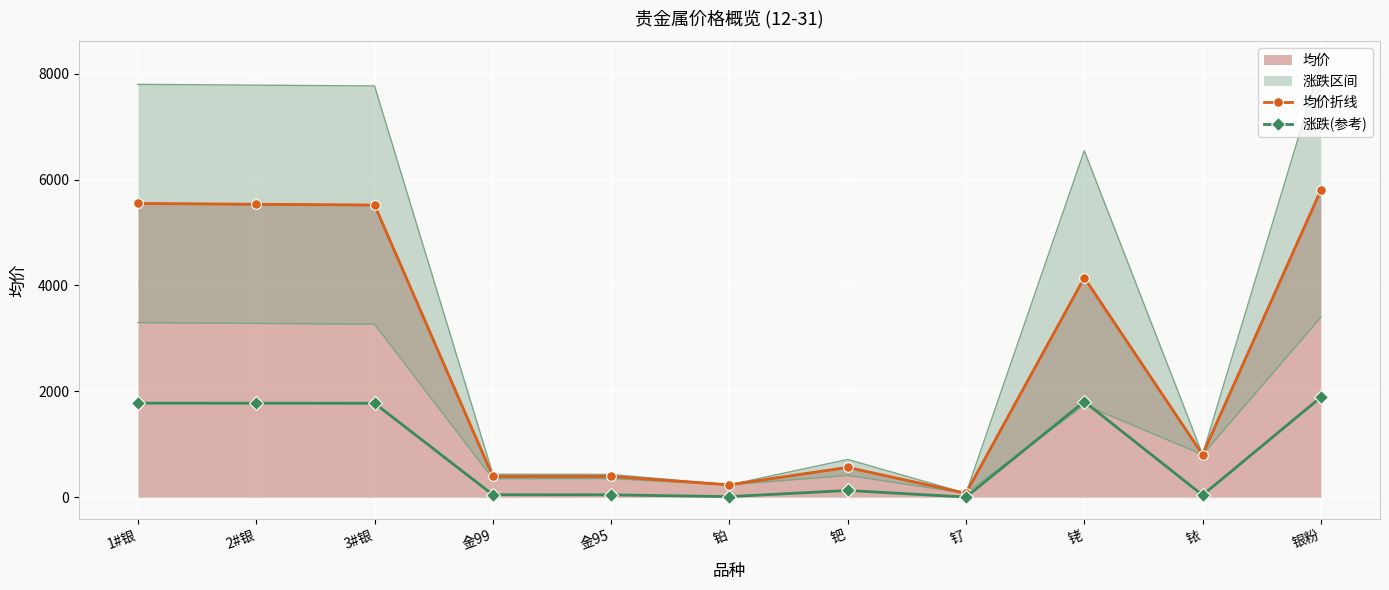

True or false: 均价折线 and 涨跌(参考) intersect in this chart.

False